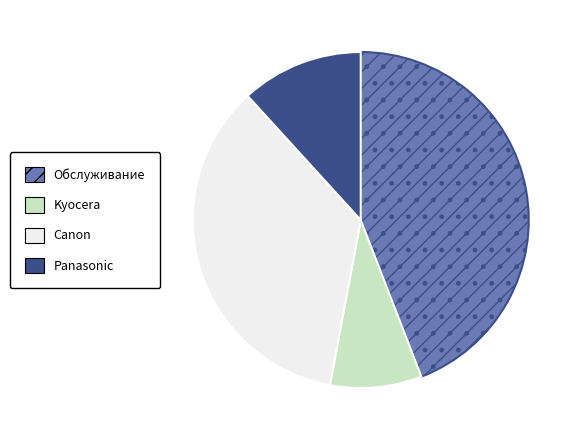

True or false: Обслуживание accounts for 56% of the total.

False